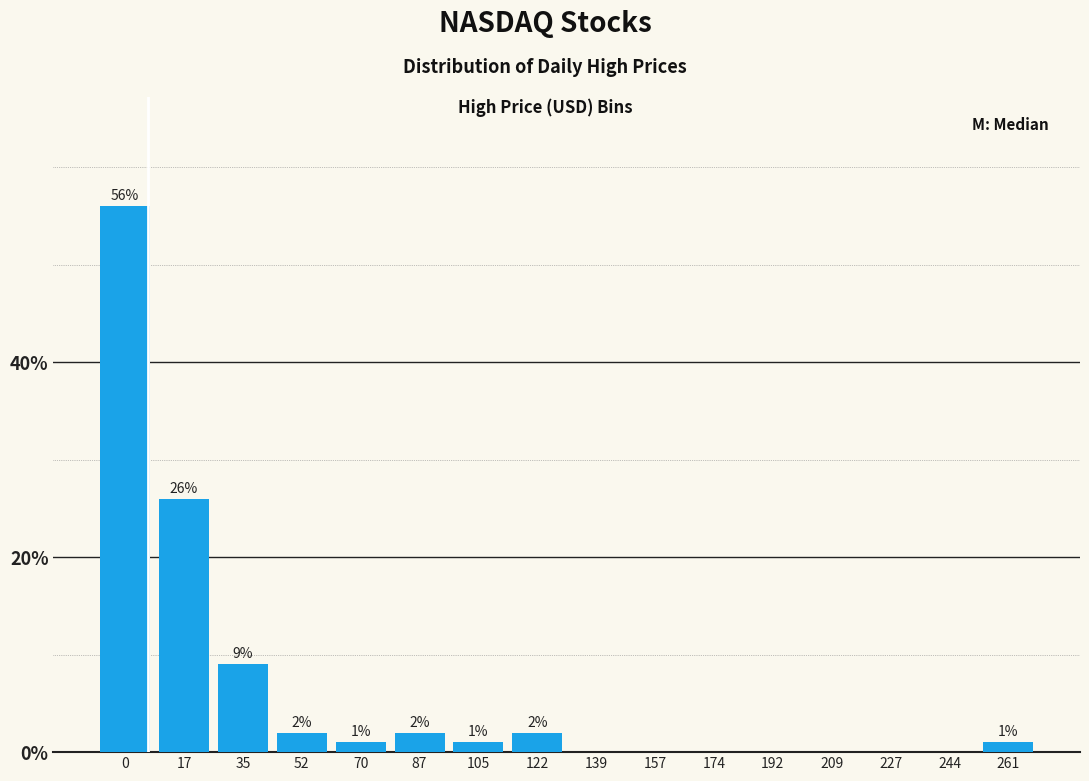

Reading left to right, list all the values displayed in this chart.

0=56.0	17=26.0	35=9.0	52=2.0	70=1.0	87=2.0	105=1.0	122=2.0	139=0.0	157=0.0	174=0.0	192=0.0	209=0.0	227=0.0	244=0.0	261=1.0